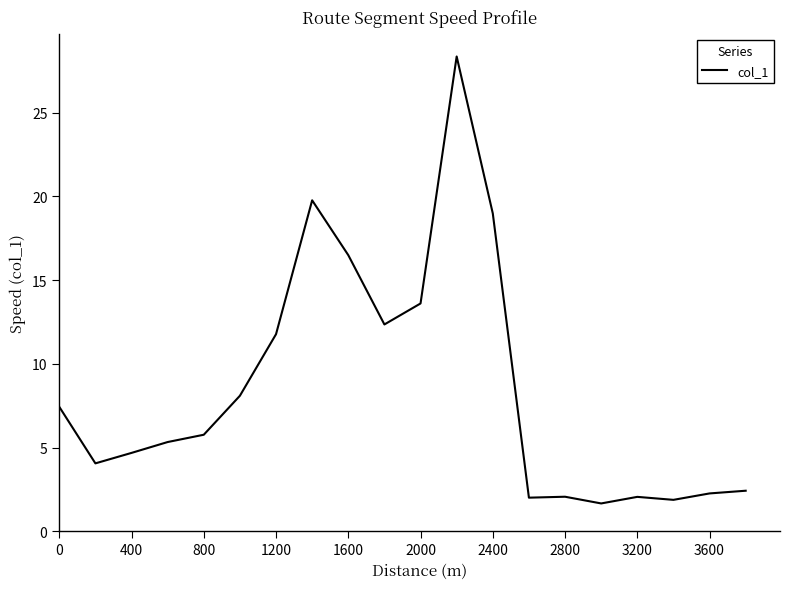

What is the minimum value shown in the chart?

1.7